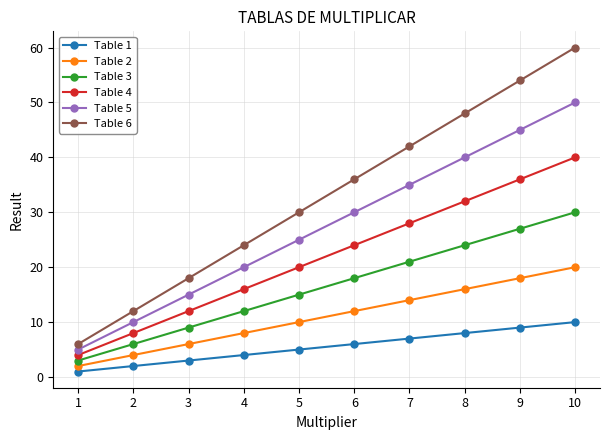

Reading left to right, extract all data points from this chart.

Table 1: 1=1	2=2	3=3	4=4	5=5	6=6	7=7	8=8	9=9	10=10
Table 2: 1=2	2=4	3=6	4=8	5=10	6=12	7=14	8=16	9=18	10=20
Table 3: 1=3	2=6	3=9	4=12	5=15	6=18	7=21	8=24	9=27	10=30
Table 4: 1=4	2=8	3=12	4=16	5=20	6=24	7=28	8=32	9=36	10=40
Table 5: 1=5	2=10	3=15	4=20	5=25	6=30	7=35	8=40	9=45	10=50
Table 6: 1=6	2=12	3=18	4=24	5=30	6=36	7=42	8=48	9=54	10=60